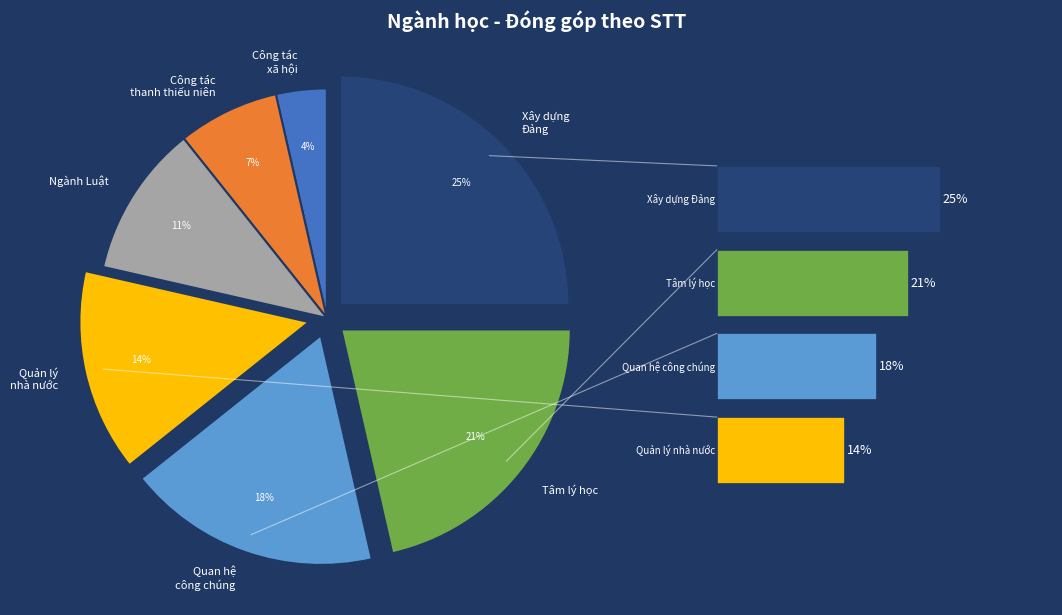

Is it true that Quản lý nhà nước 7310205 is 14% of the pie?

True